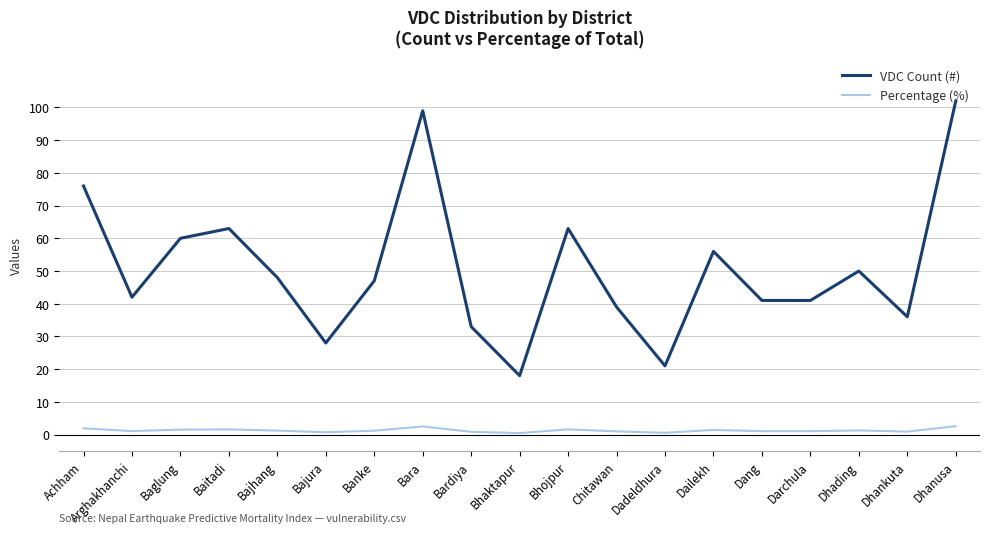

How many lines are shown in the chart?

2